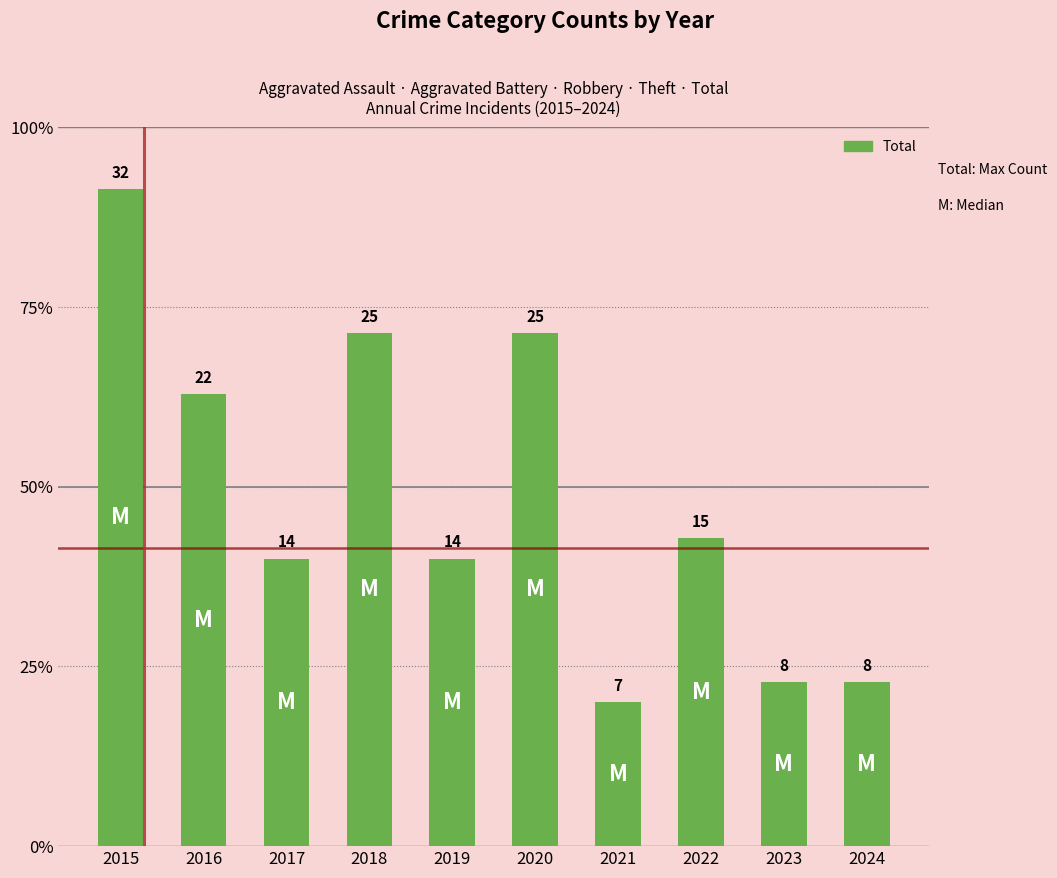

At which label is the value closest to 19?

2016